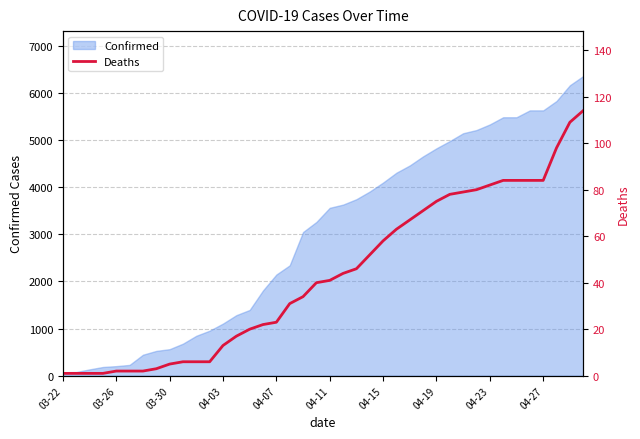

Between 38 and 32, which is larger?

38